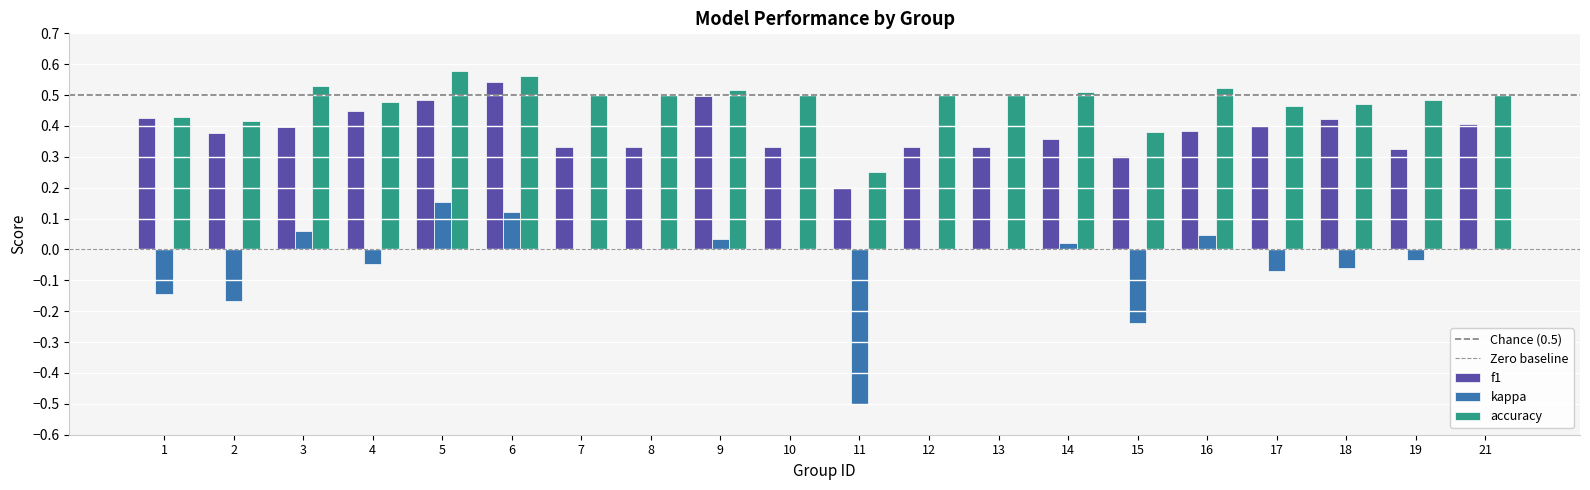

Which series changed the most between 9 and 19?

f1